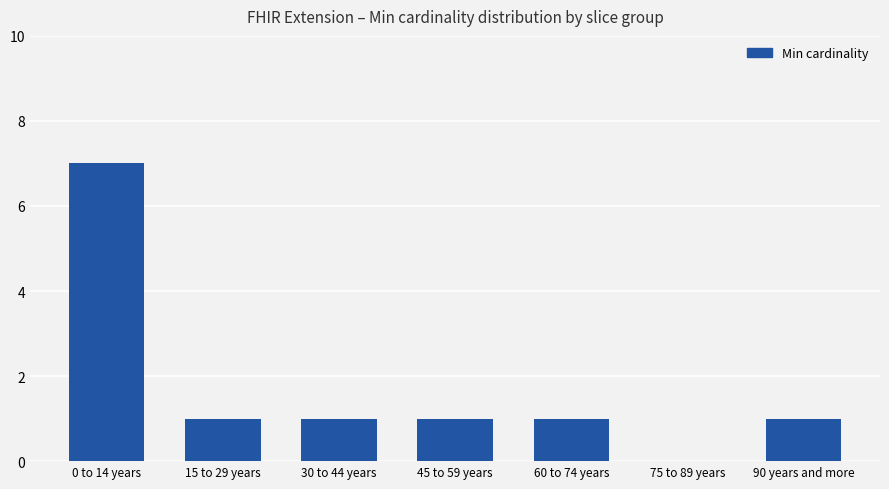

What is the sum of all values?

12